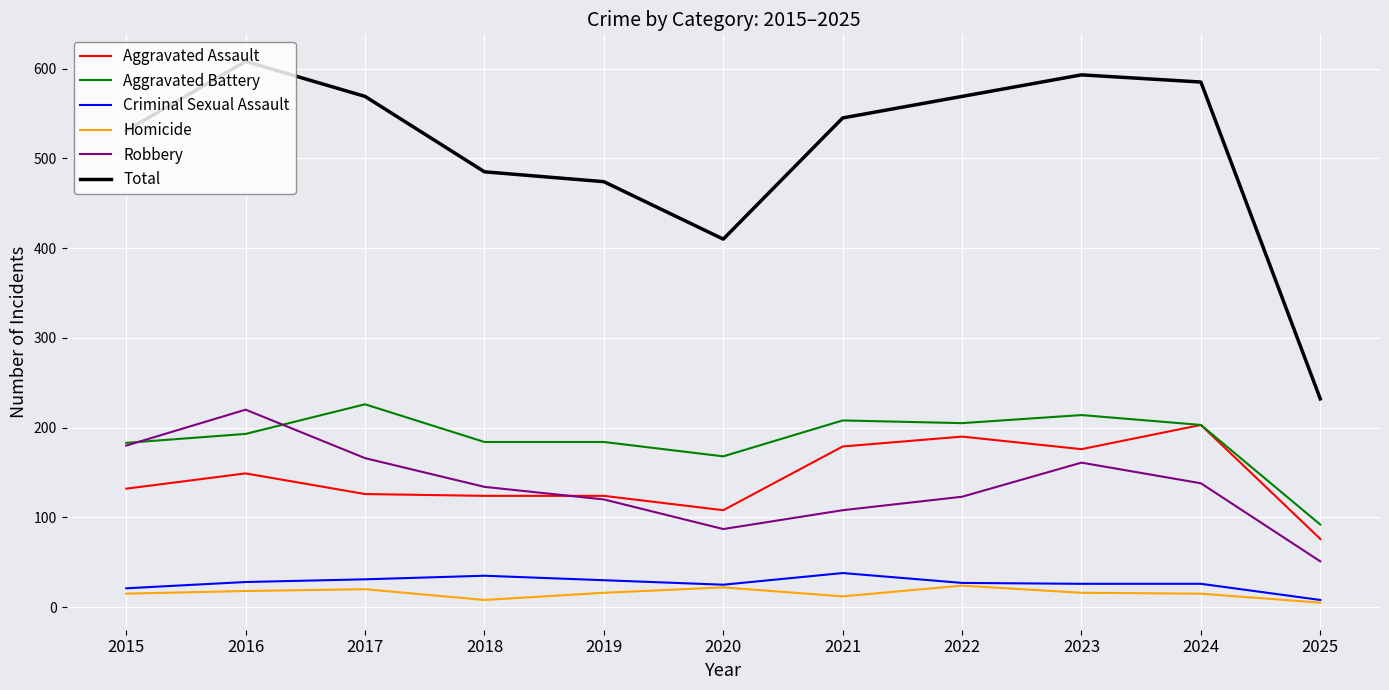

Between 2022 and 2023, which series saw the biggest shift?

Robbery